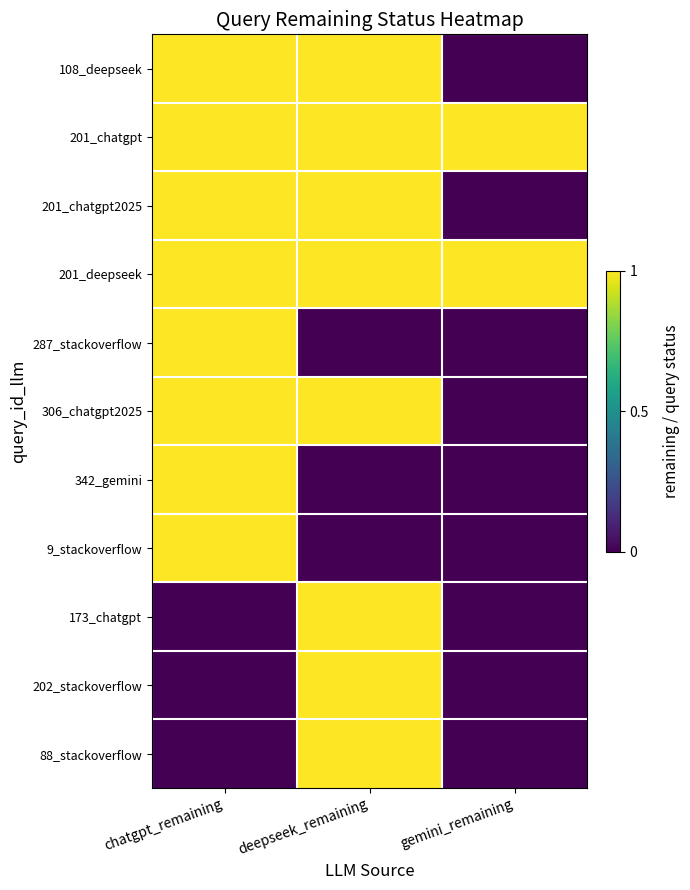

The 88_stackoverflow series shows 1 at deepseek_remaining. True or false?

True